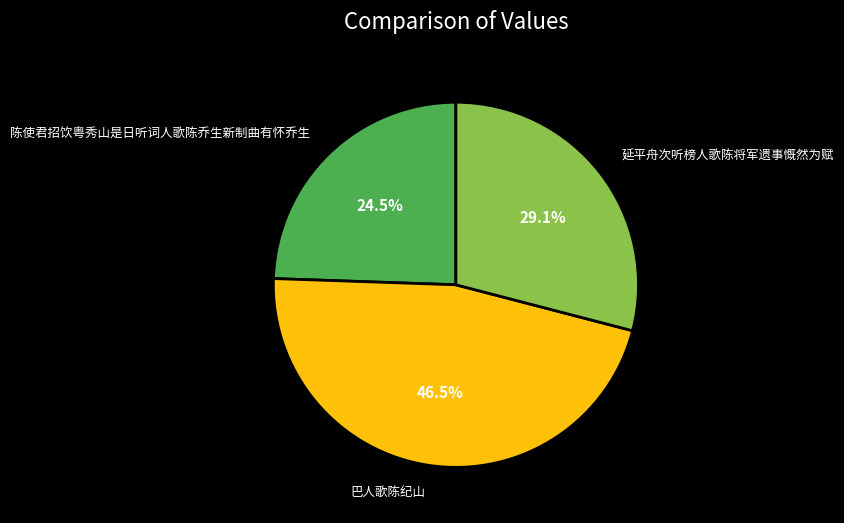

Do 巴人歌陈纪山 and 延平舟次听榜人歌陈将军遗事慨然为赋 together represent more than half of the pie?

Yes